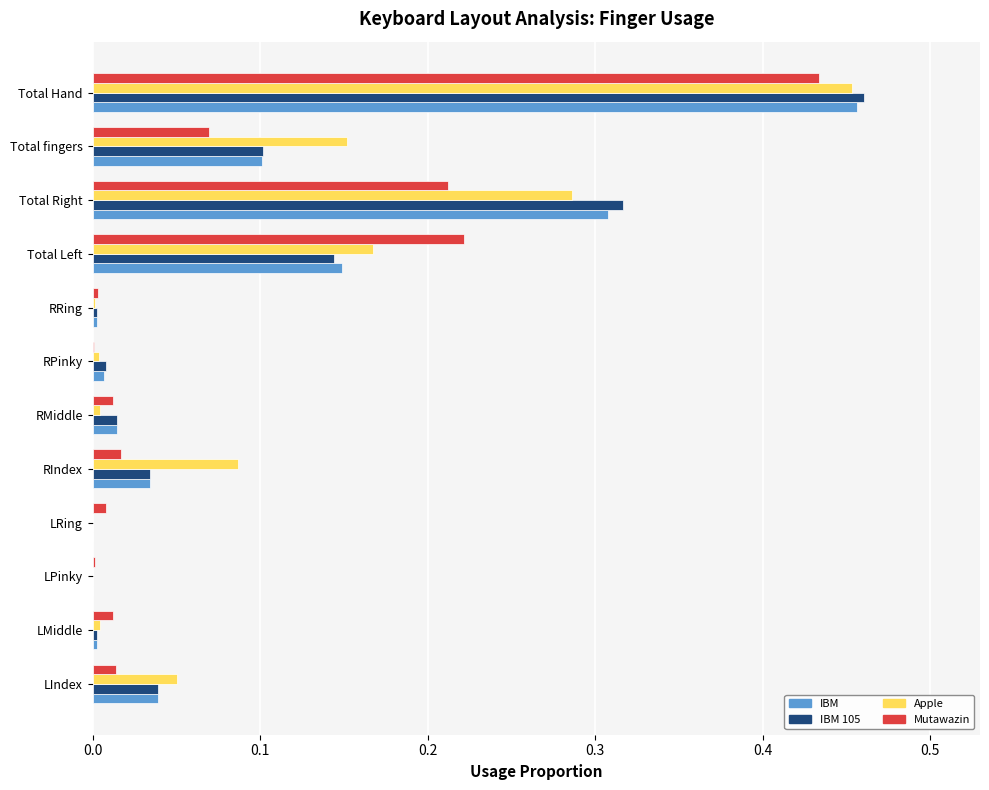

Is the value of IBM at Total Left greater than the value of Apple at Total Right?

No